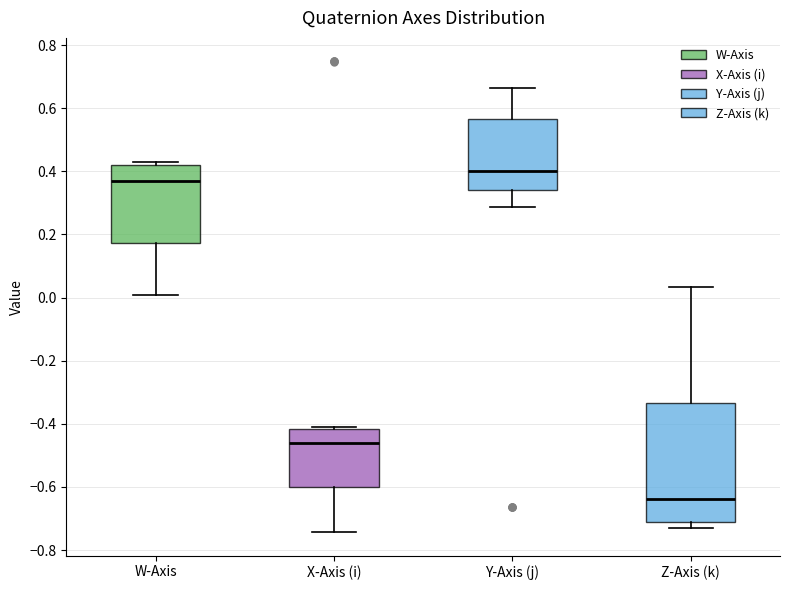

Comparing the boxes themselves (not the whiskers), which one is the tallest?

Z-Axis (k)